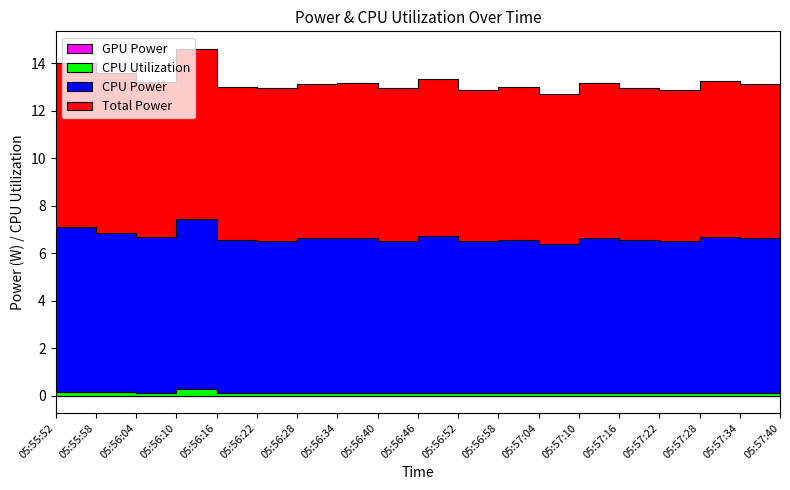

What are all the series names shown in the legend?

GPU Power, CPU Utilization, CPU Power, Total Power